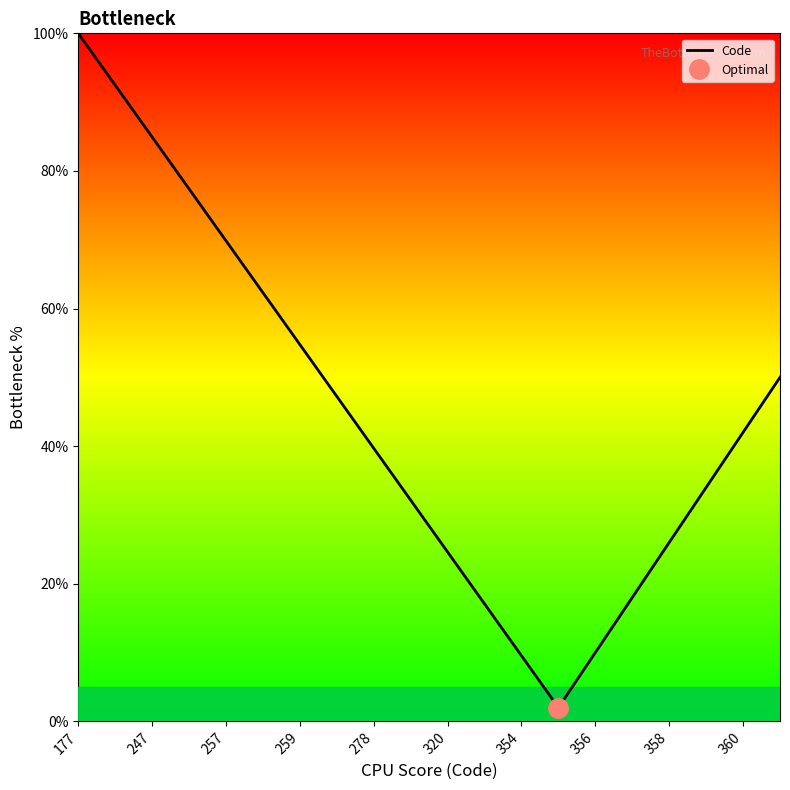

Where does the data first go above 42?

177